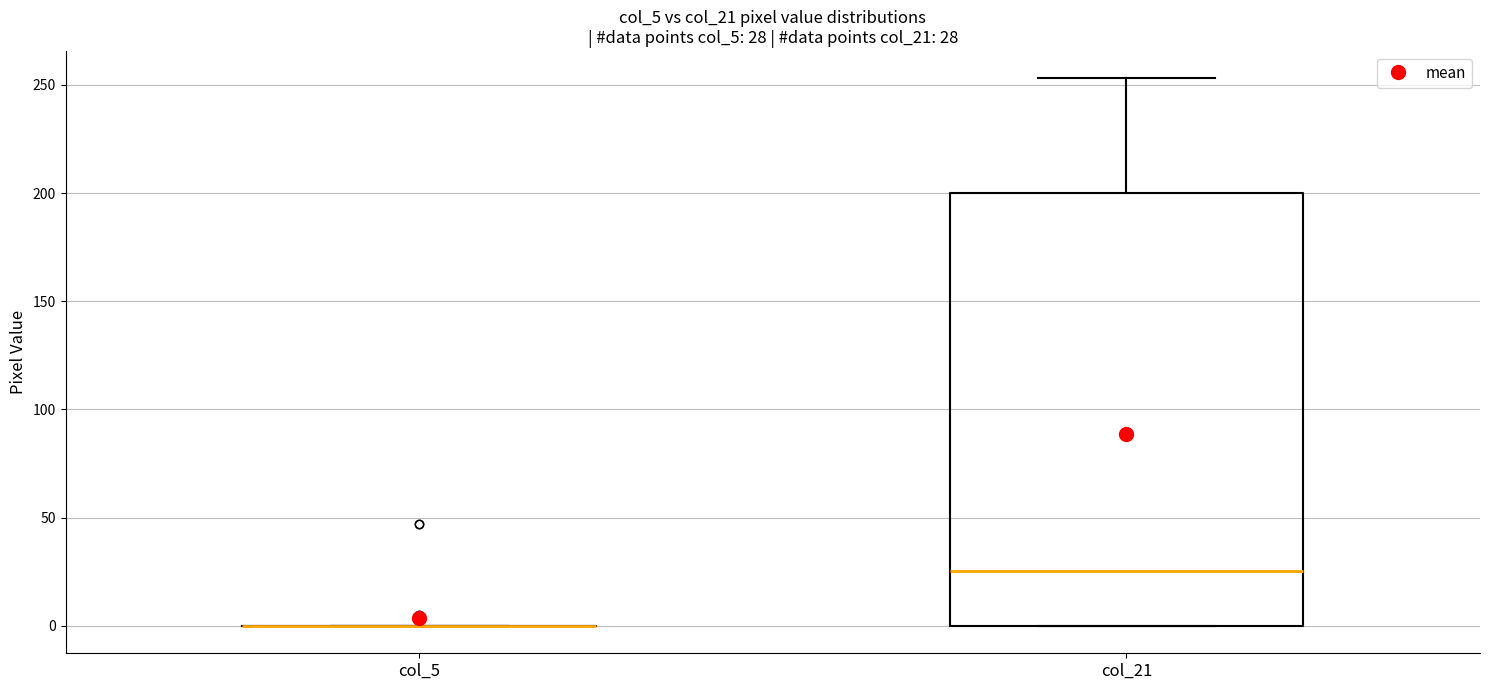

Comparing the boxes themselves (not the whiskers), which one is the tallest?

col_21